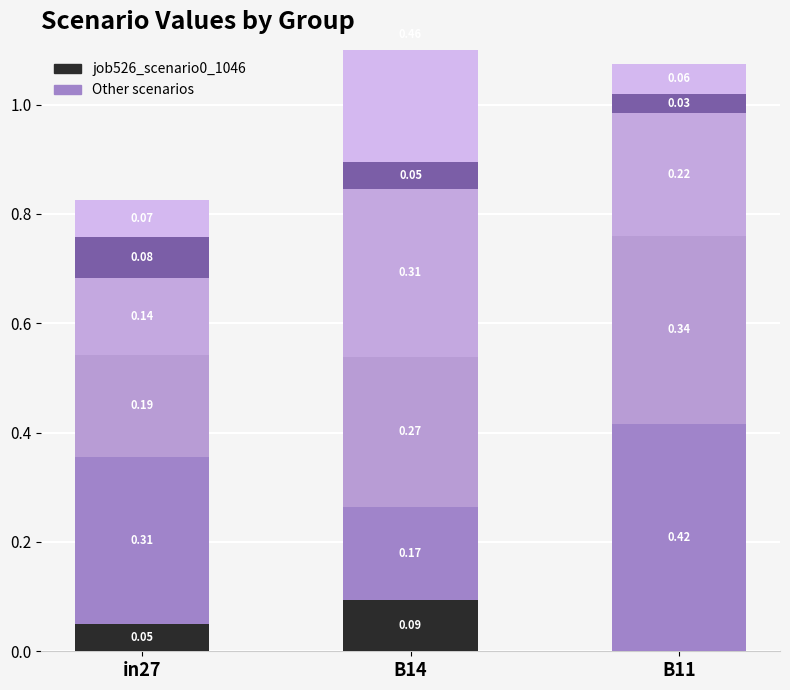

Reading left to right, what are all the values shown in this chart?

job526_scenario0_1046: in27=0.0	B14=0.1	B11=0.0
job532_scenario4_1070: in27=0.3	B14=0.2	B11=0.4
job533_scenario3_1074: in27=0.2	B14=0.3	B11=0.3
job534_scenario2_1075: in27=0.1	B14=0.3	B11=0.2
job535_scenario0_1078: in27=0.1	B14=0.0	B11=0.0
job536_scenario2_1082: in27=0.1	B14=0.5	B11=0.1